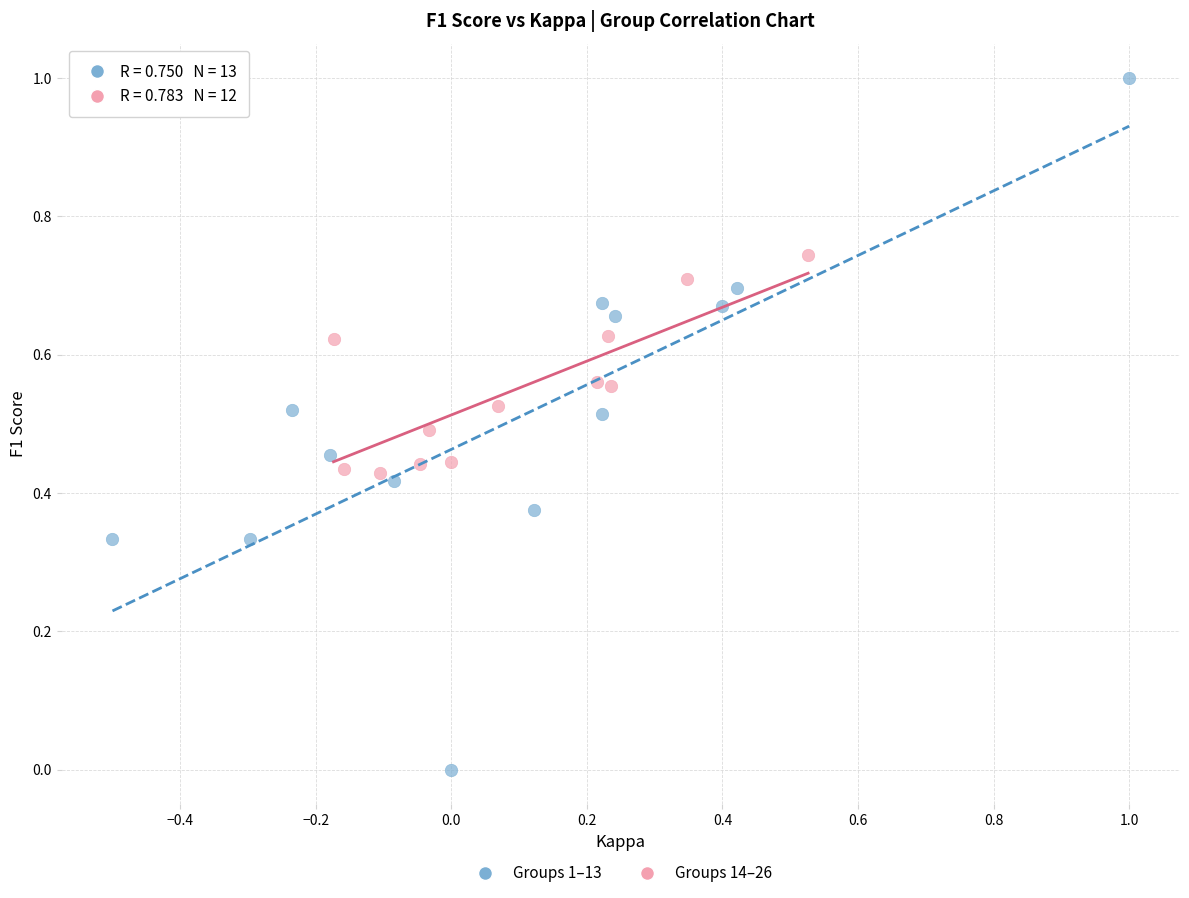

What are all the series names shown in the legend?

Groups 1–13, Groups 14–26